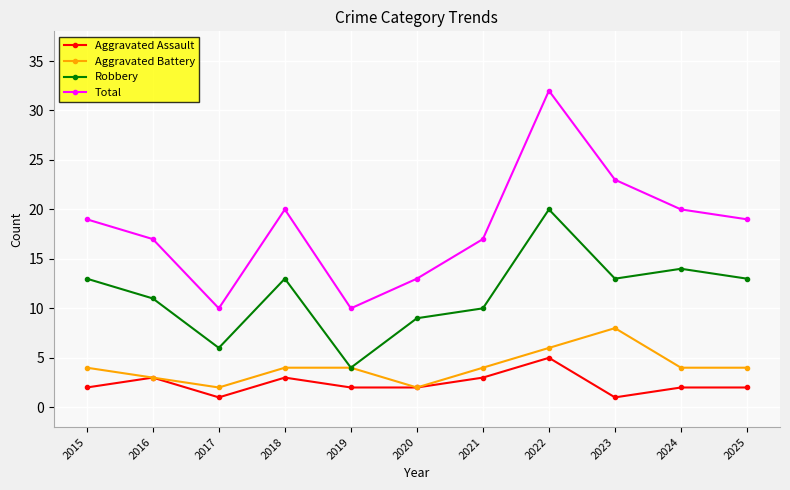

What is the sum of all Aggravated Battery values?

45